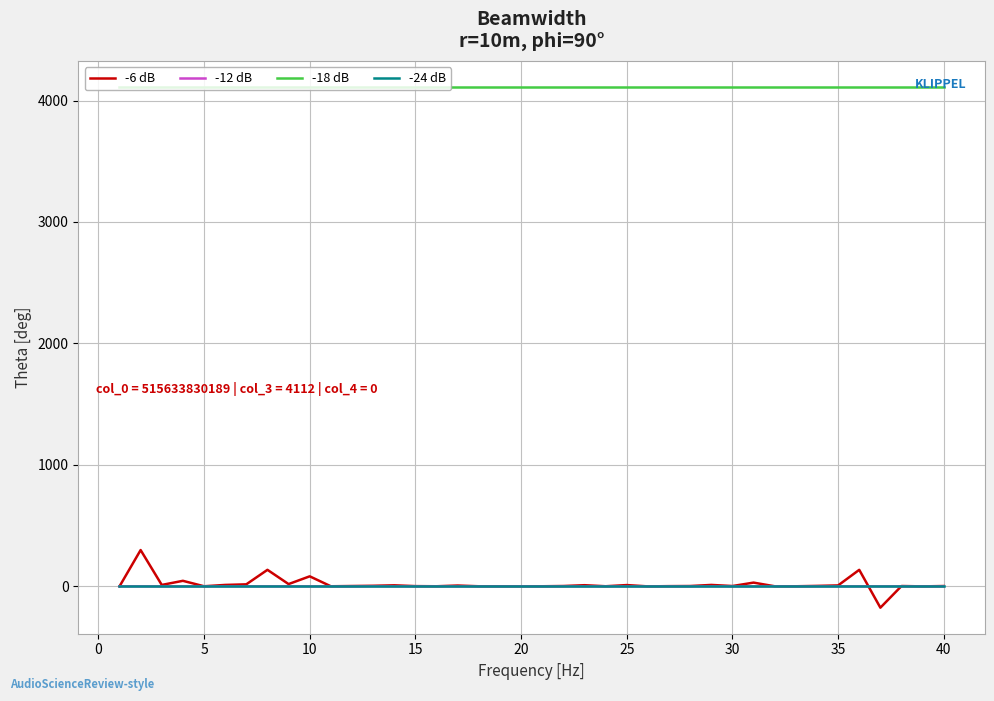

What is the greatest value displayed?

4112.0